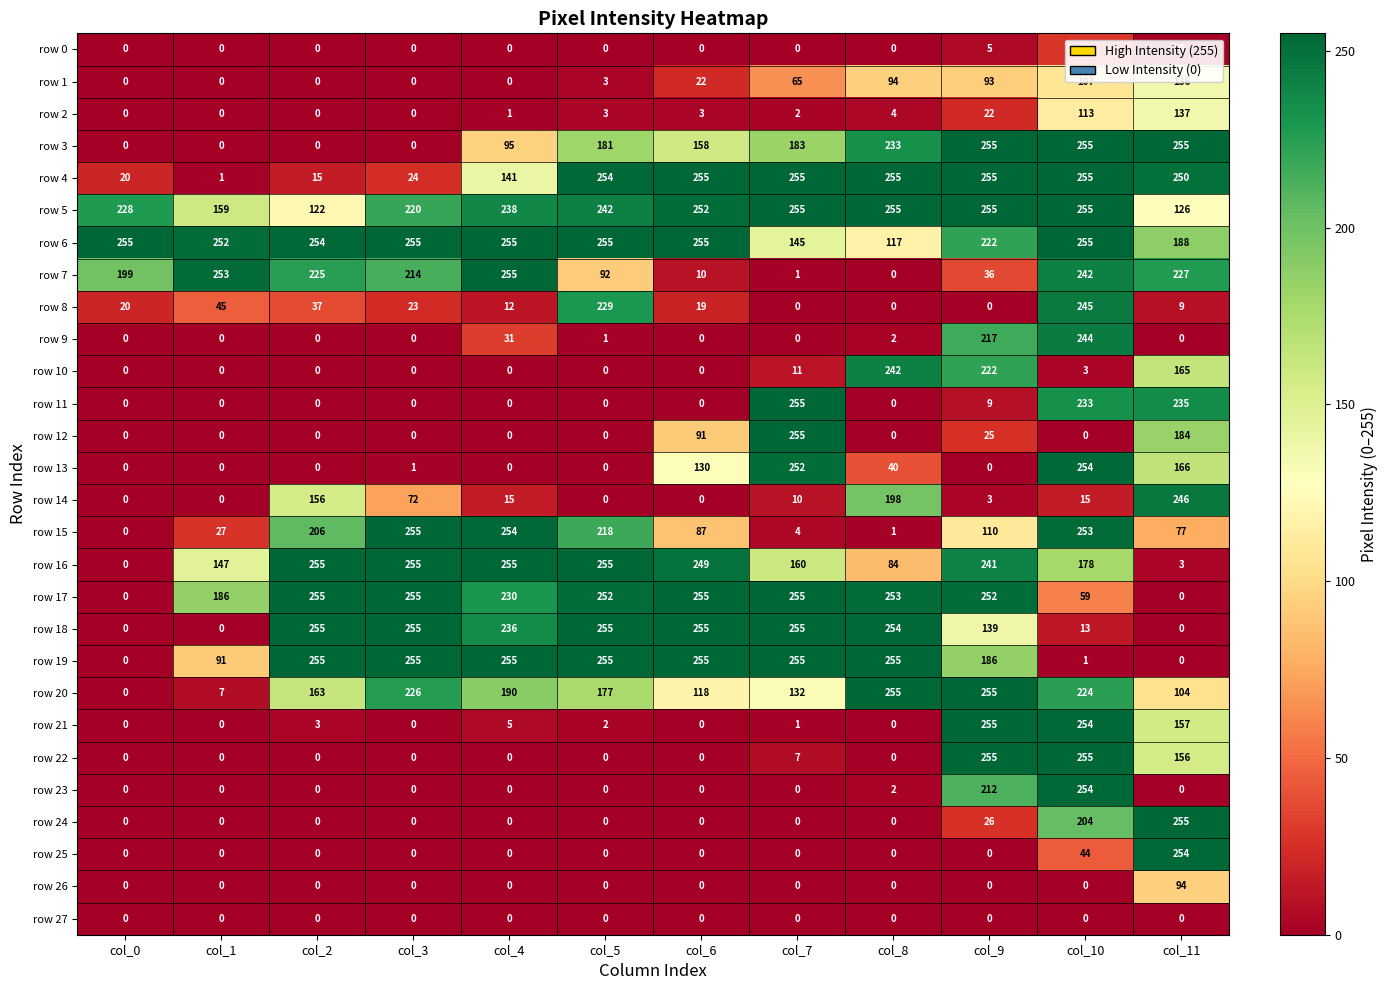

What is the approximate value of row 5 at col_9?

255